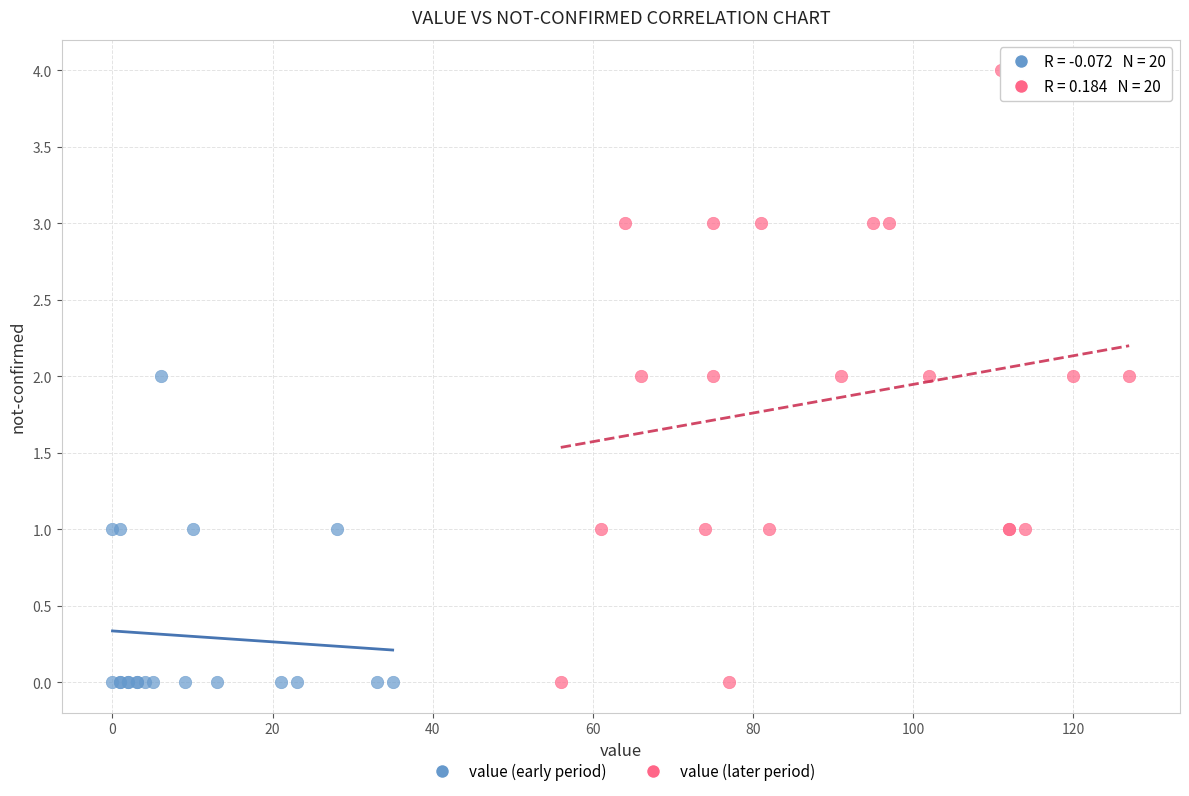

Which series reaches the maximum Y coordinate?

value (later period)